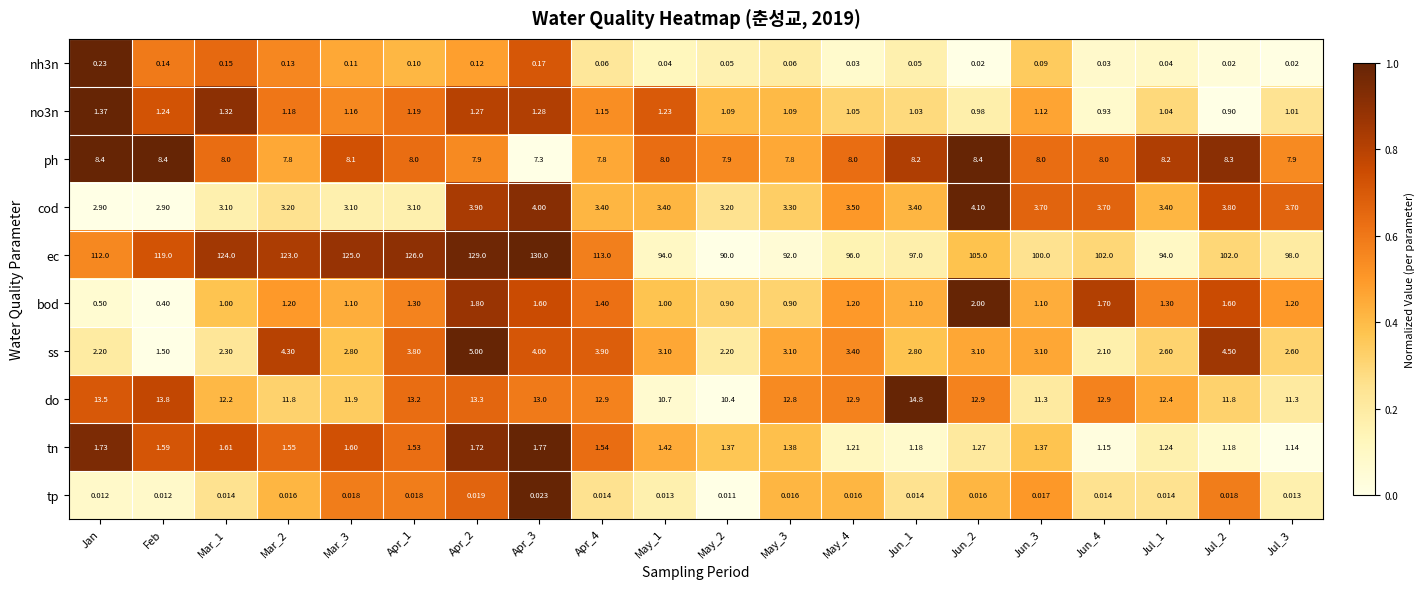

How many series are shown in this chart?

10